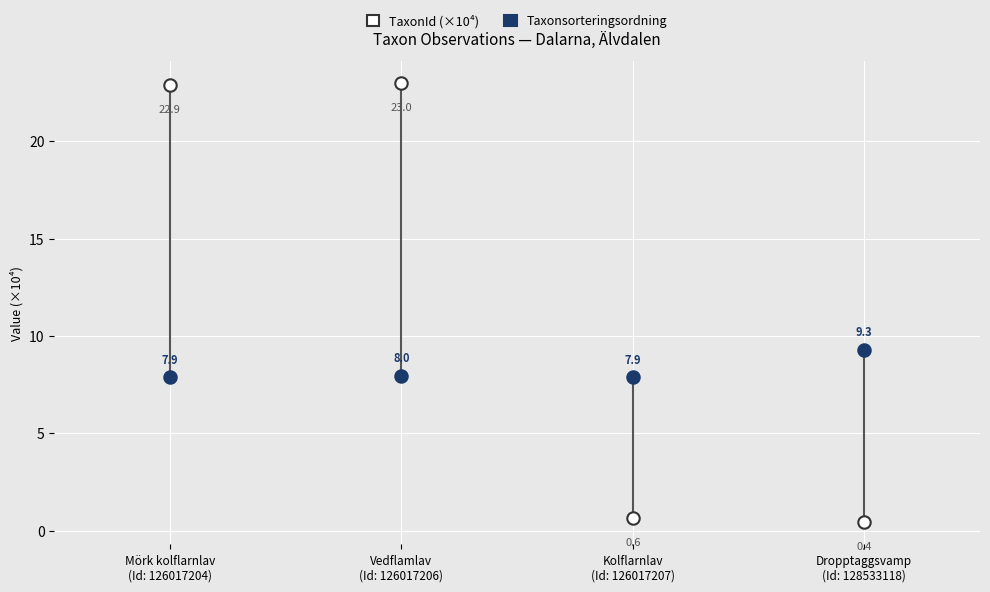

Across all series, what Y value is closest to 11?

9.3